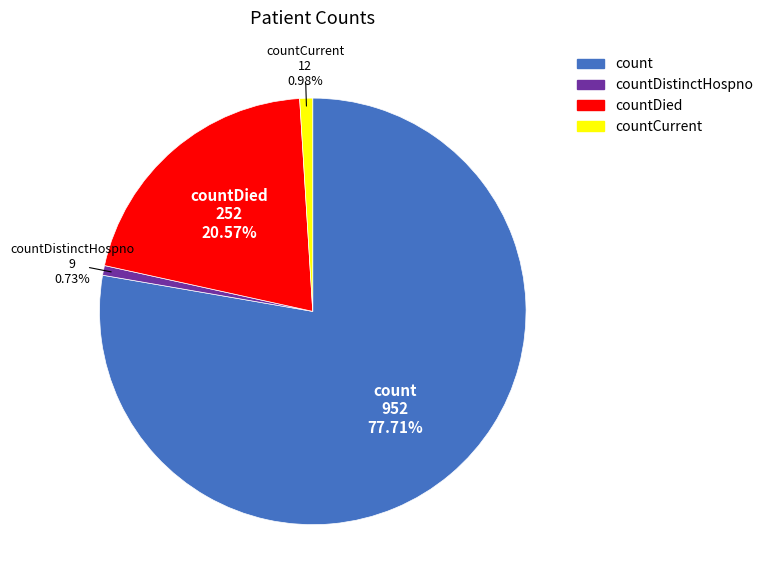

Count the number of slices in the pie.

4